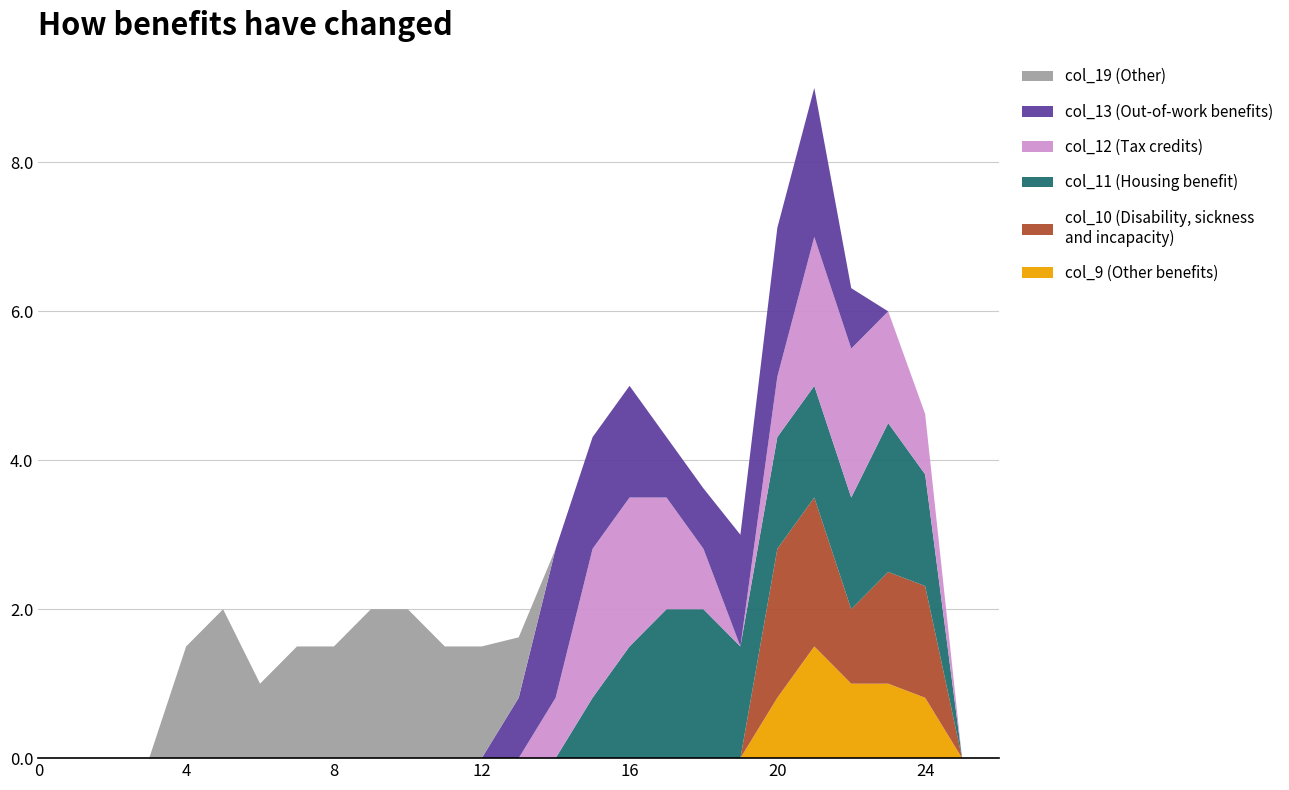

Reading left to right, transcribe all the data shown in this chart.

col_9: 0=0.0	1=0.0	2=0.0	3=0.0	4=0.0	5=0.0	6=0.0	7=0.0	8=0.0	9=0.0	10=0.0	11=0.0	12=0.0	13=0.0	14=0.0	15=0.0	16=0.0	17=0.0	18=0.0	19=0.0	20=0.8	21=1.5	22=1.0	23=1.0	24=0.8	25=0.0	26=0.0
col_10: 0=0.0	1=0.0	2=0.0	3=0.0	4=0.0	5=0.0	6=0.0	7=0.0	8=0.0	9=0.0	10=0.0	11=0.0	12=0.0	13=0.0	14=0.0	15=0.0	16=0.0	17=0.0	18=0.0	19=0.0	20=2.0	21=2.0	22=1.0	23=1.5	24=1.5	25=0.0	26=0.0
col_11: 0=0.0	1=0.0	2=0.0	3=0.0	4=0.0	5=0.0	6=0.0	7=0.0	8=0.0	9=0.0	10=0.0	11=0.0	12=0.0	13=0.0	14=0.0	15=0.8	16=1.5	17=2.0	18=2.0	19=1.5	20=1.5	21=1.5	22=1.5	23=2.0	24=1.5	25=0.0	26=0.0
col_12: 0=0.0	1=0.0	2=0.0	3=0.0	4=0.0	5=0.0	6=0.0	7=0.0	8=0.0	9=0.0	10=0.0	11=0.0	12=0.0	13=0.0	14=0.8	15=2.0	16=2.0	17=1.5	18=0.8	19=0.0	20=0.8	21=2.0	22=2.0	23=1.5	24=0.8	25=0.0	26=0.0
col_13: 0=0.0	1=0.0	2=0.0	3=0.0	4=0.0	5=0.0	6=0.0	7=0.0	8=0.0	9=0.0	10=0.0	11=0.0	12=0.0	13=0.8	14=2.0	15=1.5	16=1.5	17=0.8	18=0.8	19=1.5	20=2.0	21=2.0	22=0.8	23=0.0	24=0.0	25=0.0	26=0.0
col_19: 0=0.0	1=0.0	2=0.0	3=0.0	4=1.5	5=2.0	6=1.0	7=1.5	8=1.5	9=2.0	10=2.0	11=1.5	12=1.5	13=0.8	14=0.0	15=0.0	16=0.0	17=0.0	18=0.0	19=0.0	20=0.0	21=0.0	22=0.0	23=0.0	24=0.0	25=0.0	26=0.0